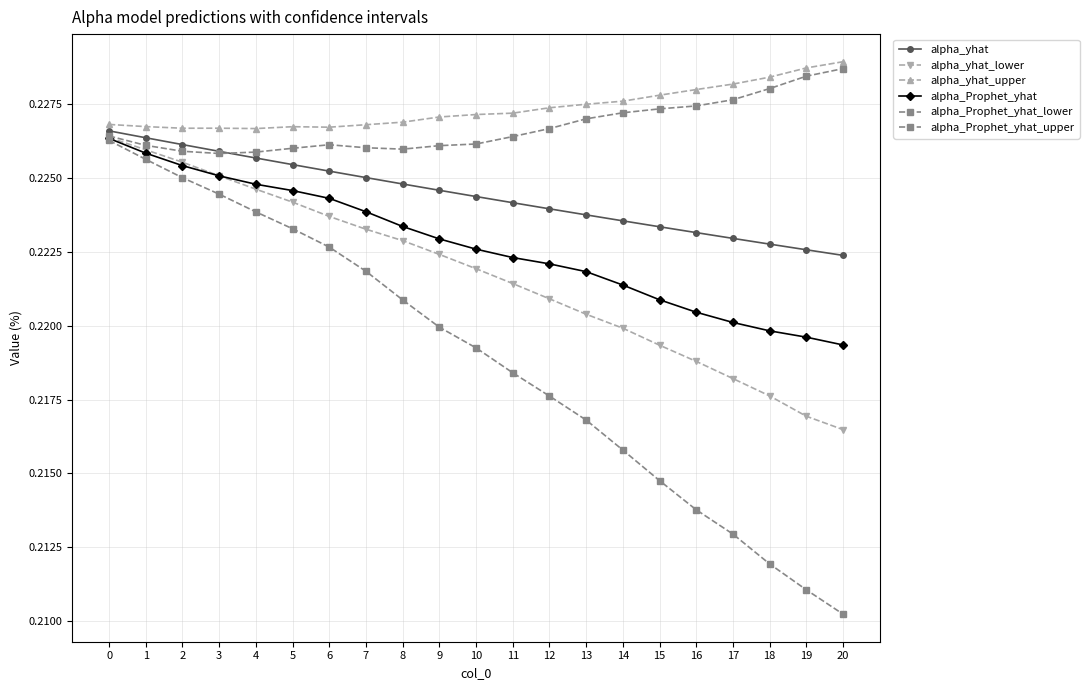

The alpha_yhat_upper series shows 0.2 at 8. True or false?

True